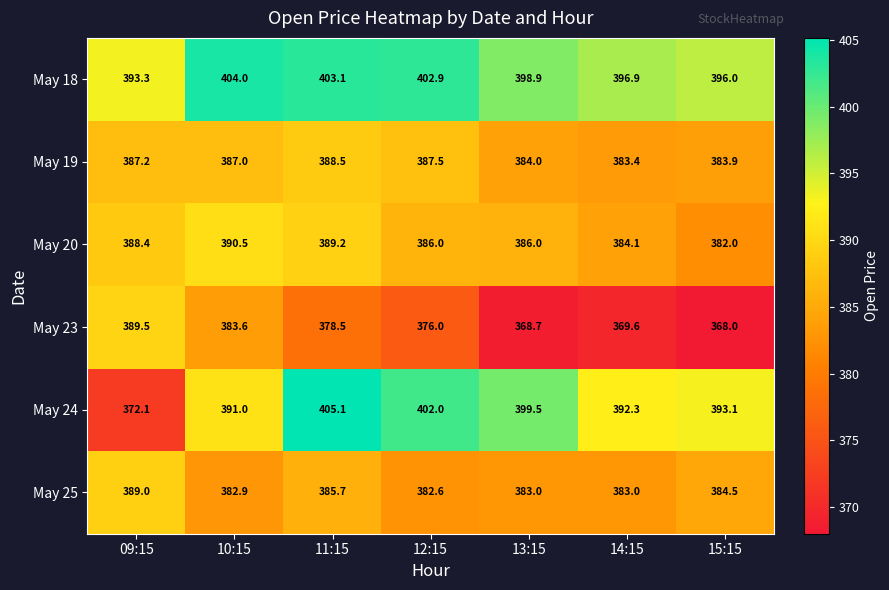

What is the difference between the May 18 values at 10:15 and 13:15?

5.1